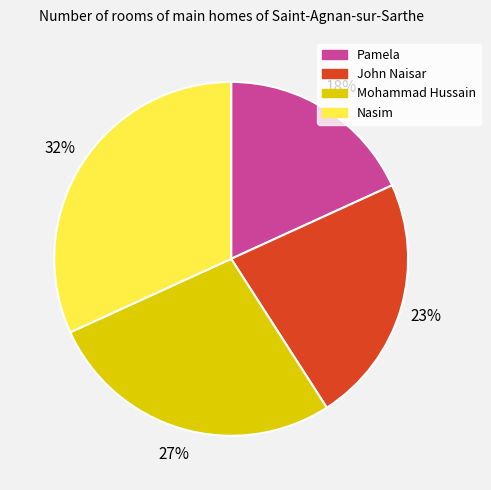

To the nearest percent, what is the average slice percentage?

25%